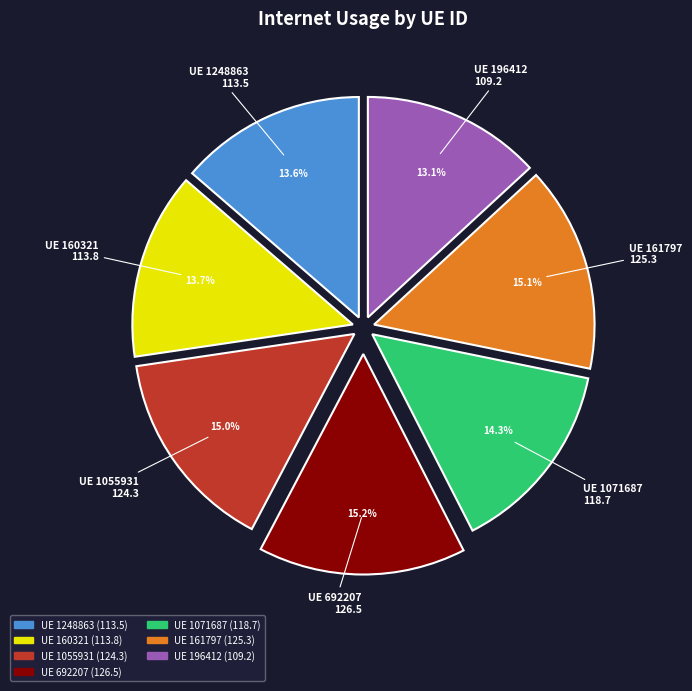

Does any single category account for the majority?

No